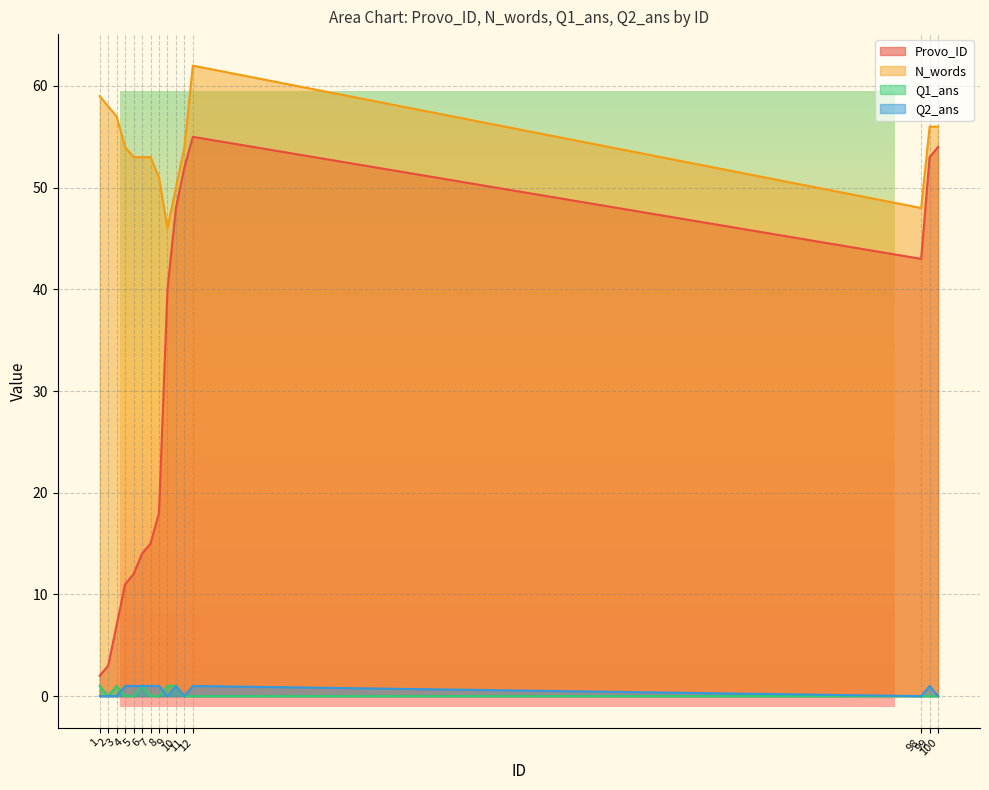

What is the difference between the N_words values at 9 and 10?

4